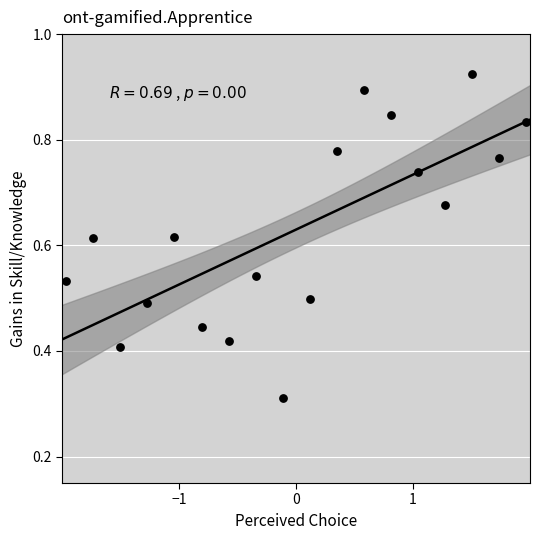

What is the range of X values (max minus min)?

3.9